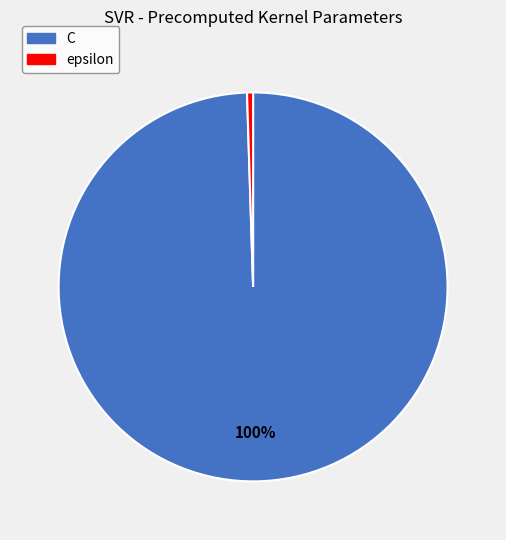

Combined, do C and epsilon account for over 50%?

Yes